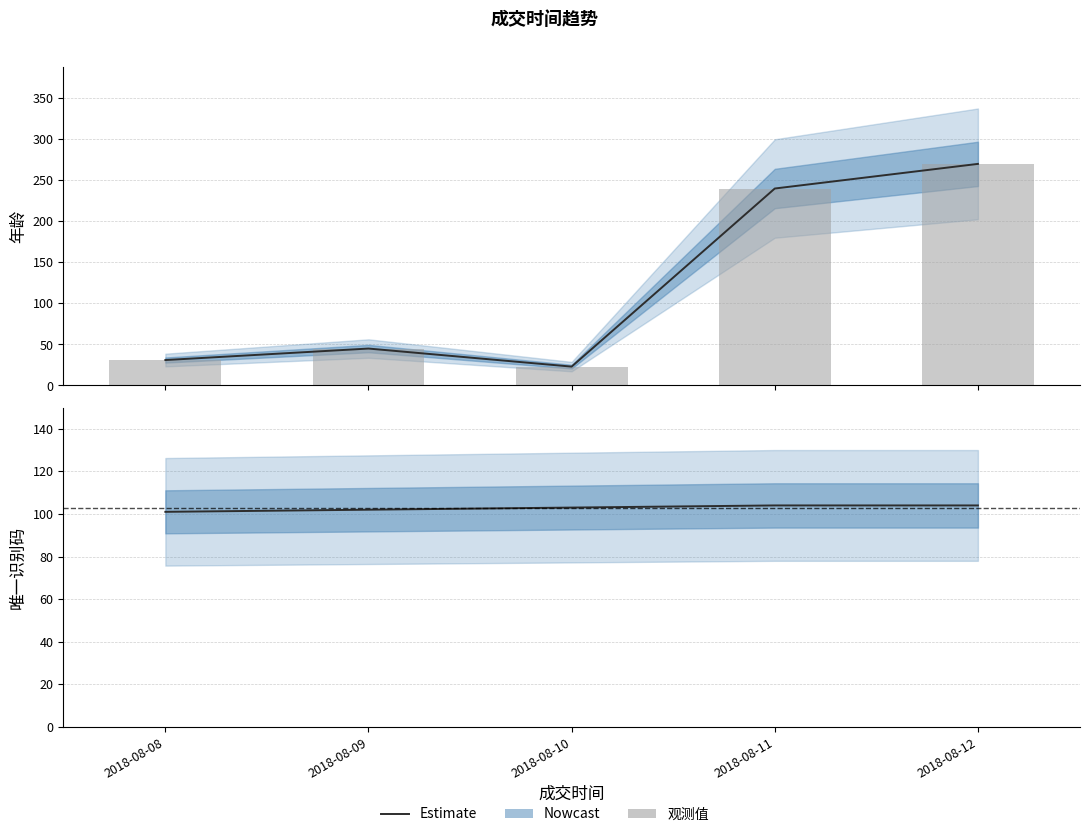

What is the total value across all series at 2018-08-08?

132